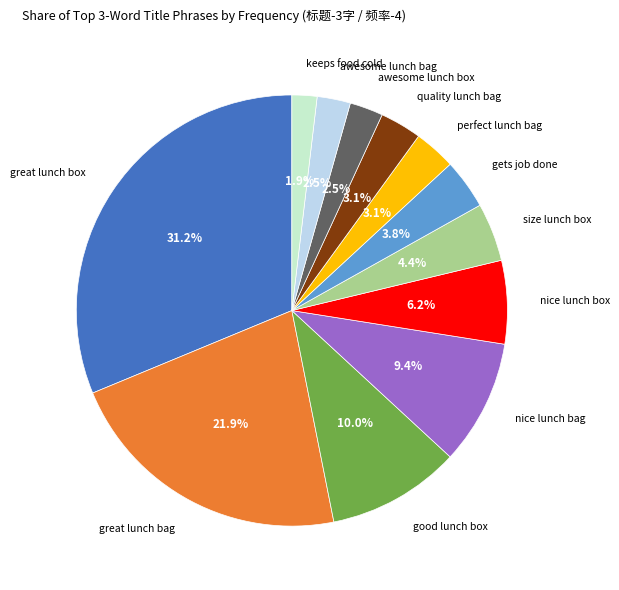

To the nearest percent, what is the difference between the largest and smallest slice percentages?

29%